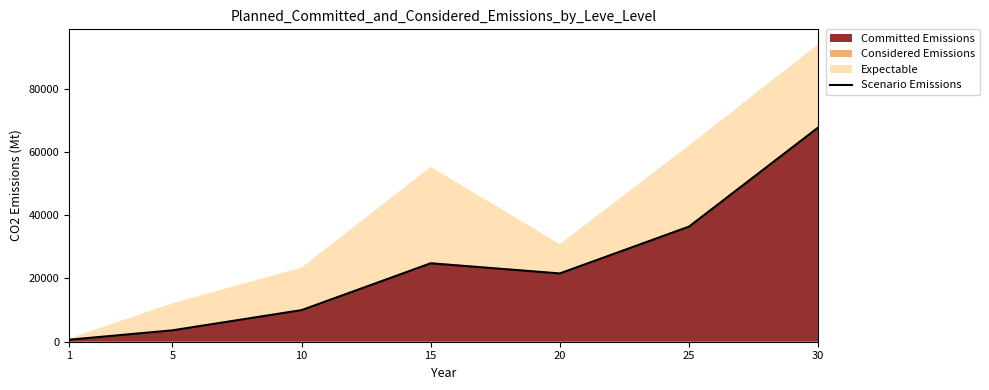

How many data points does each series have?

7